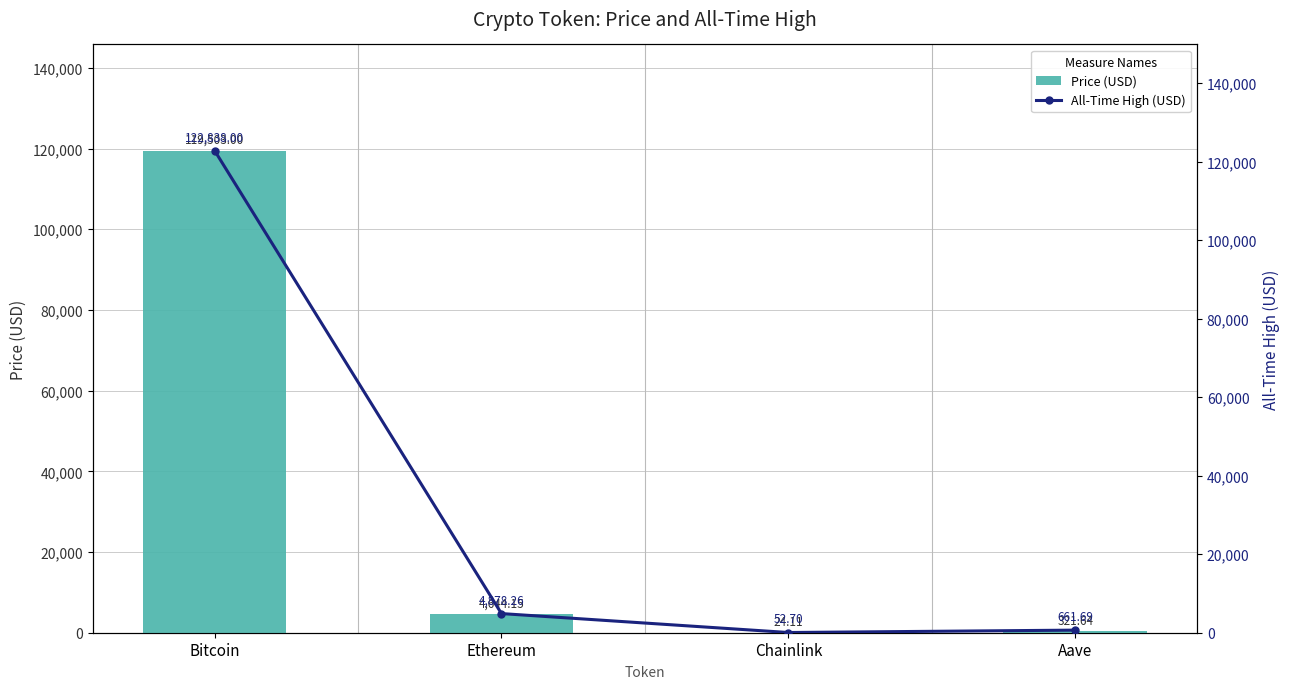

What is the label of the 2nd bar from the left?

Ethereum